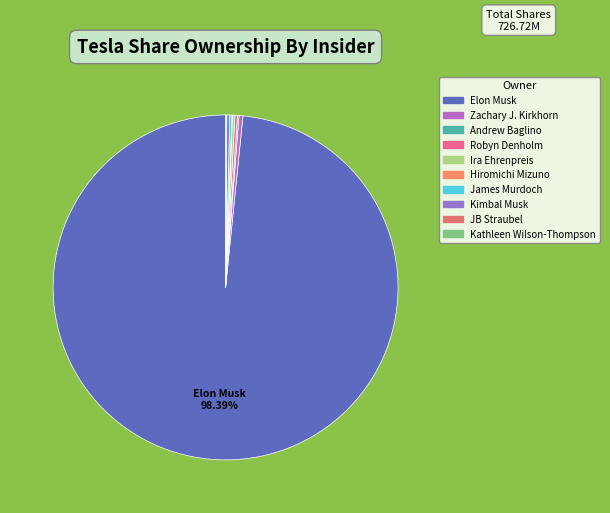

What is the change in value from Elon Musk to Robyn Denholm?

-713345226